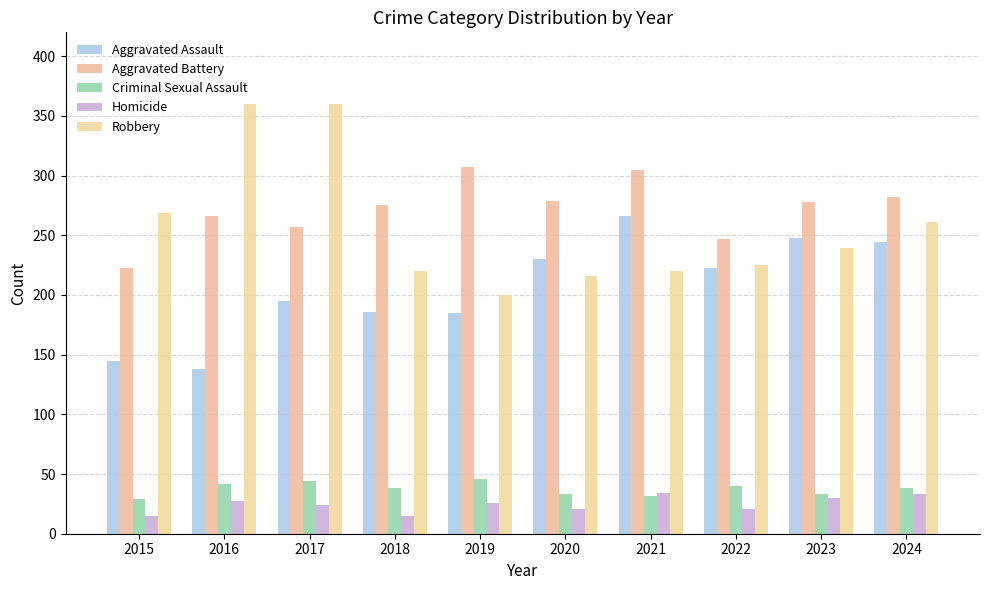

How many bars are there in each group?

5